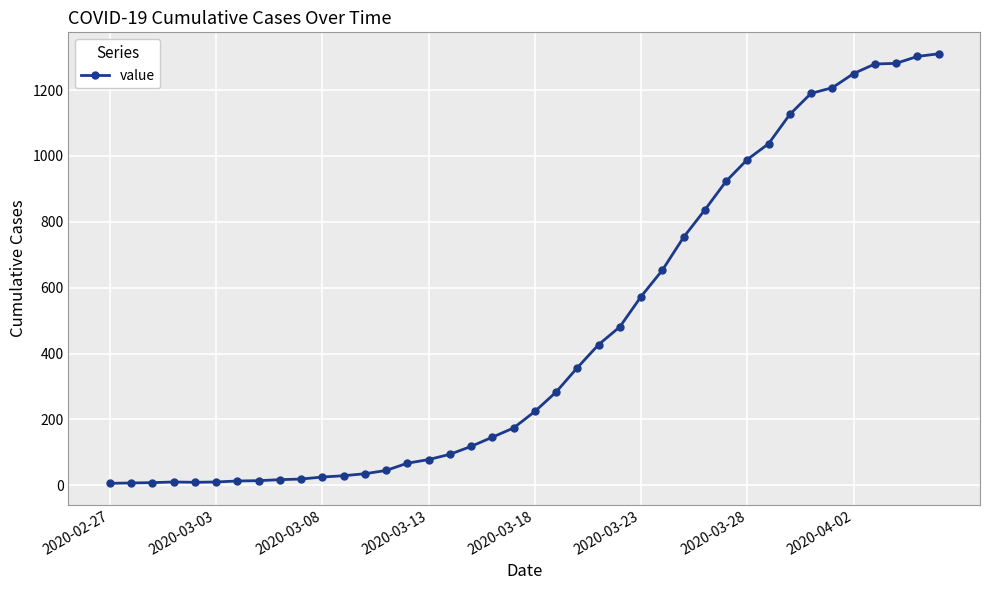

What is the greatest value displayed?

1310